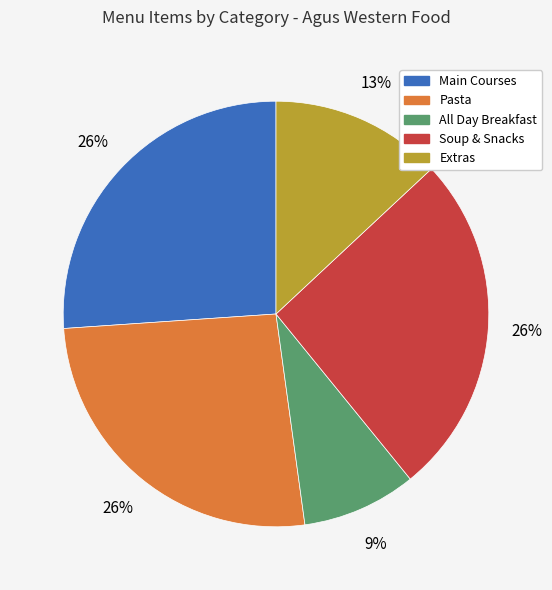

Is it true that Pasta is 26% of the pie?

True